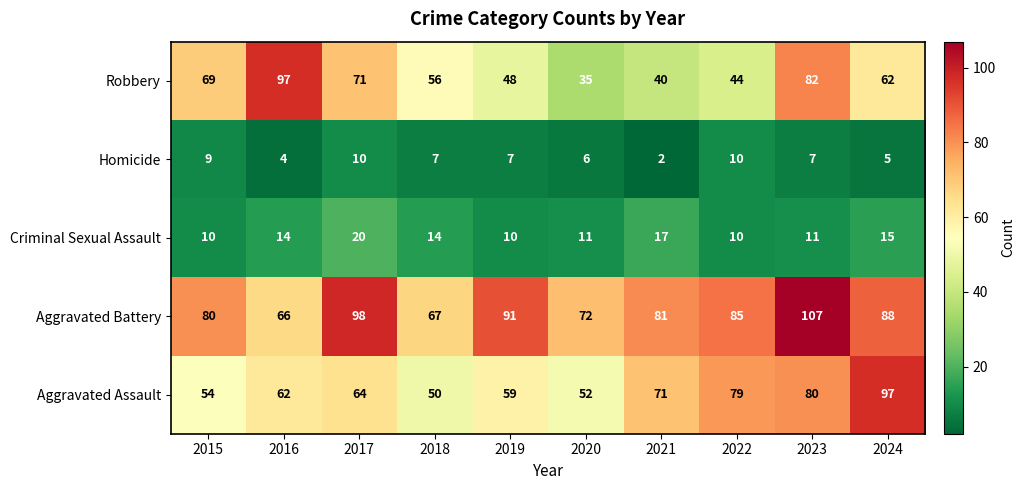

At how many categories does at least one series exceed 5?

10